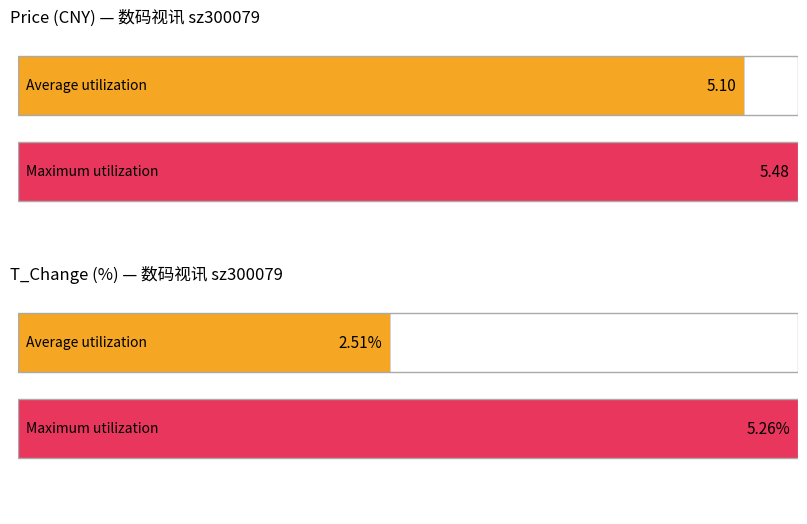

Rank the series by their maximum value, from highest to lowest.

Maximum utilization, Average utilization